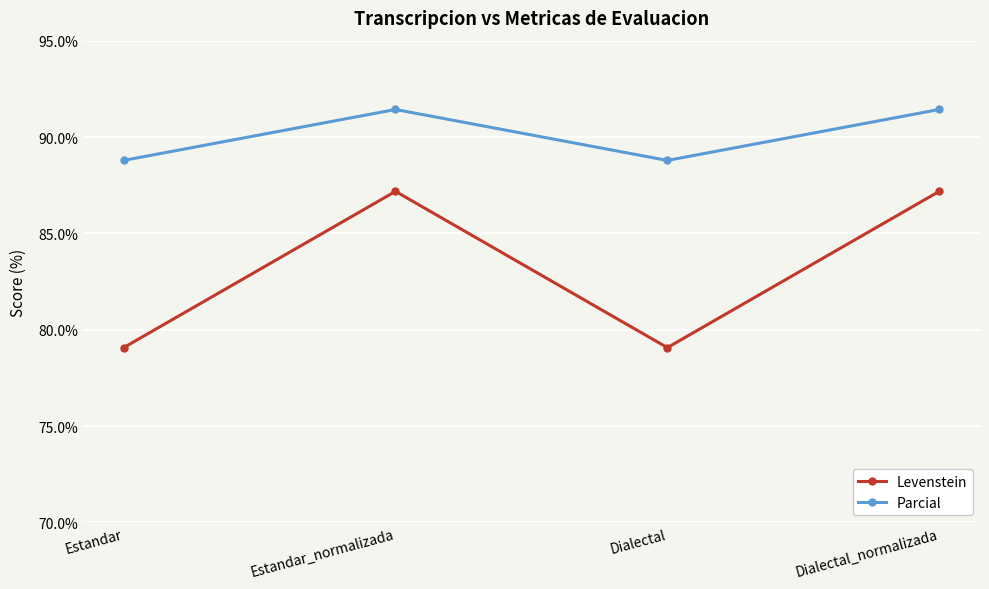

The value of Parcial at Dialectal_normalizada is 91.4. True or false?

True